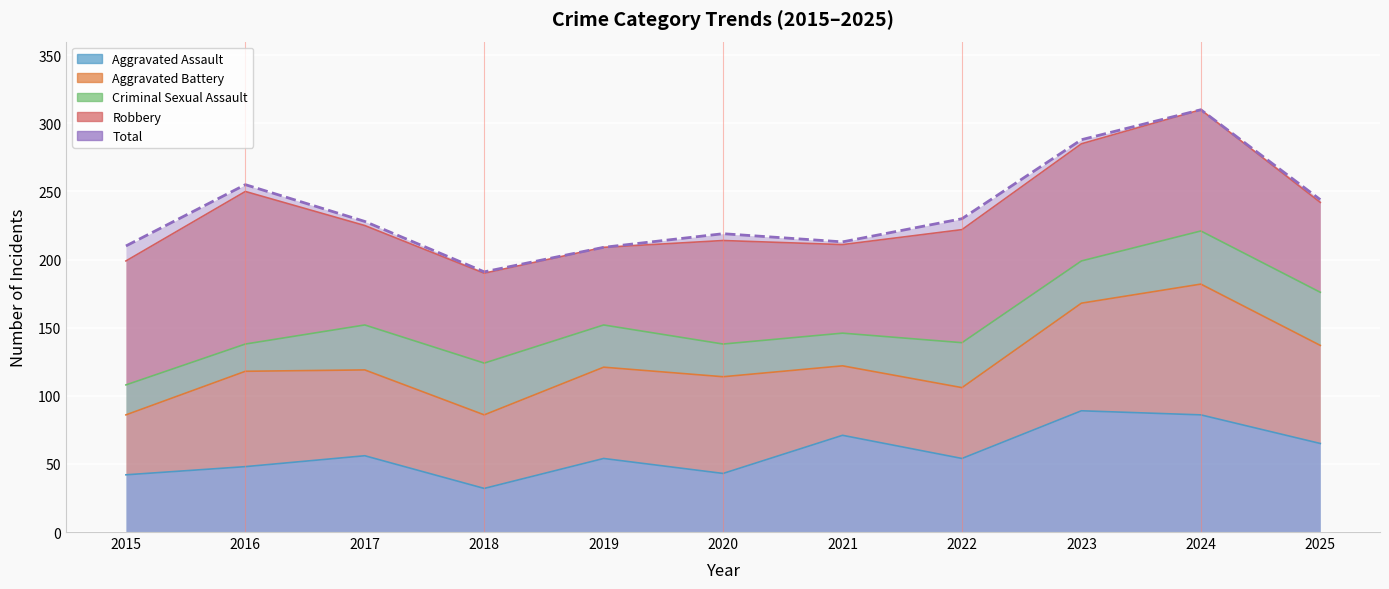

What is the average value of the Aggravated Assault series?

58